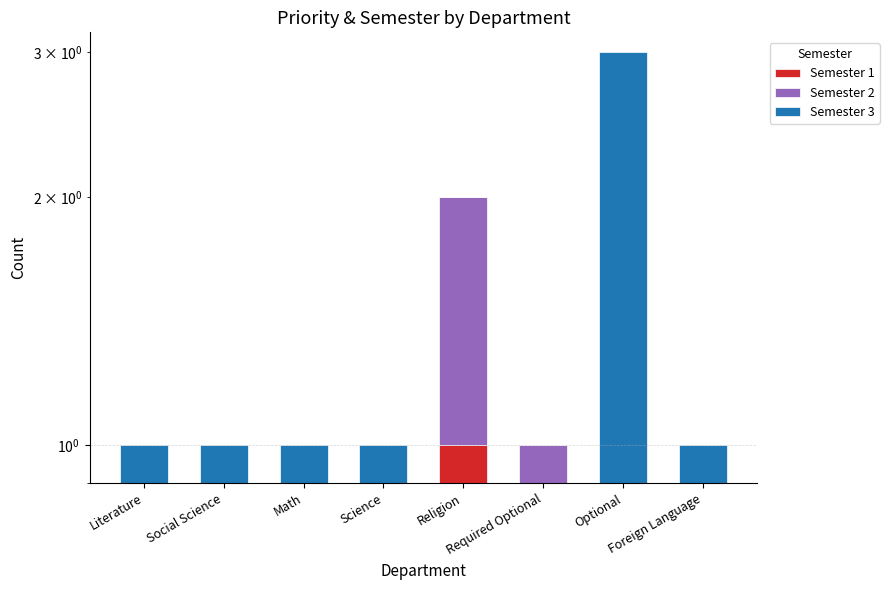

Between Math and Science, which series saw the biggest shift?

Semester 1